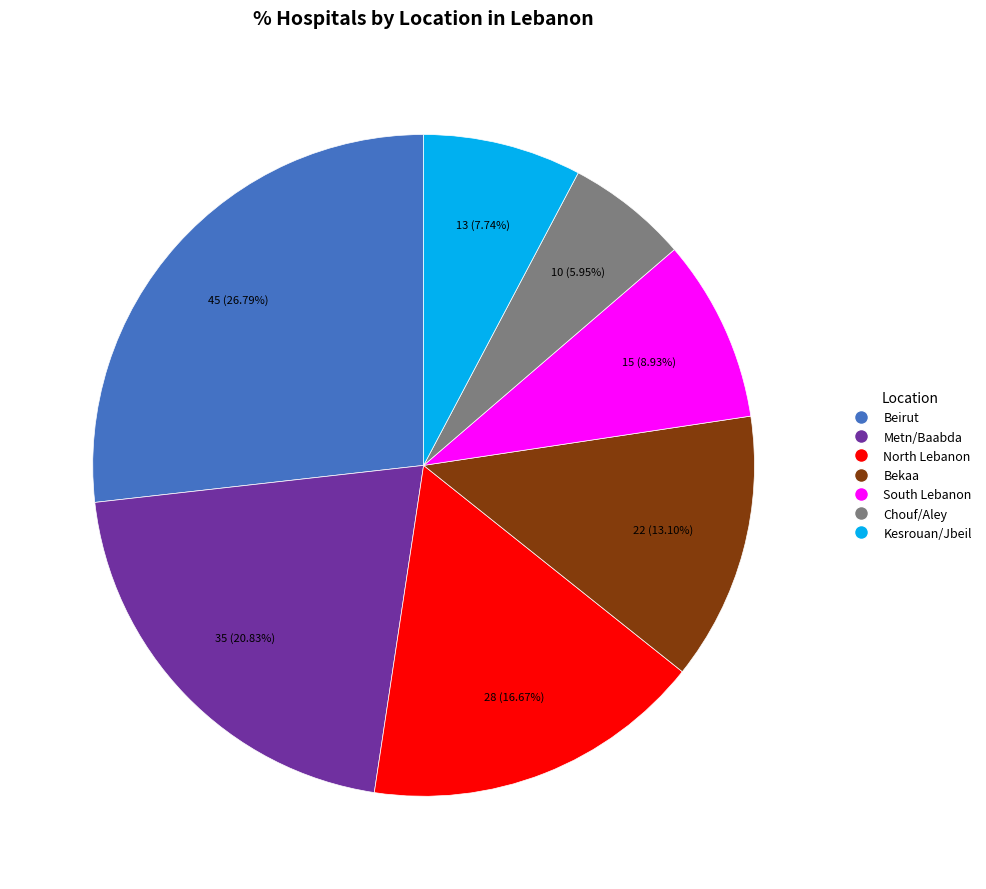

To the nearest percent, what is the combined percentage of Kesrouan/Jbeil and Bekaa?

21%